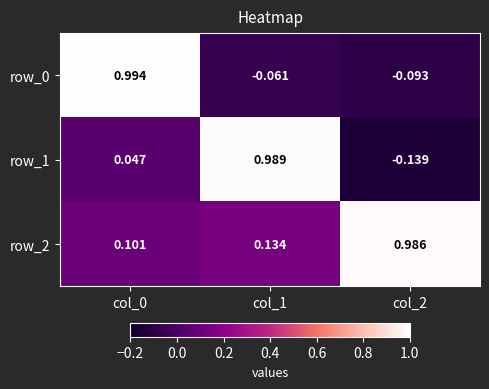

What value does the row_0 series have at col_0?

1.0